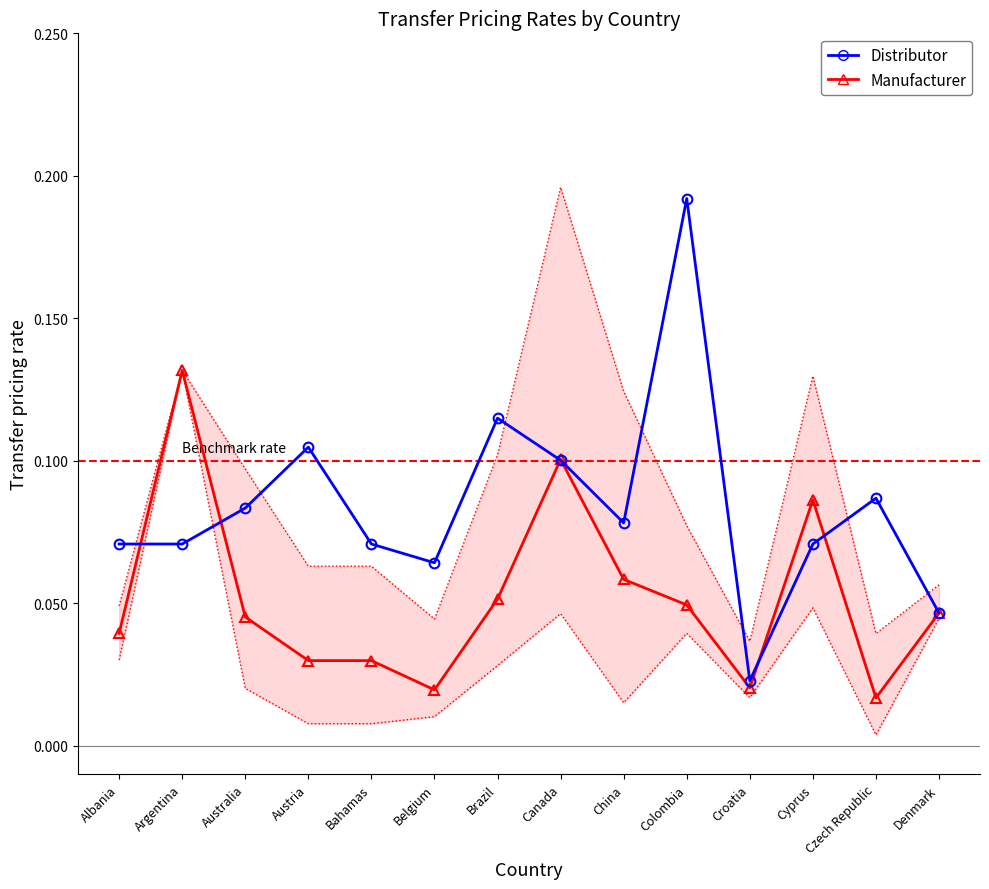

The value of Manufacturer at Colombia is 0.0. True or false?

False